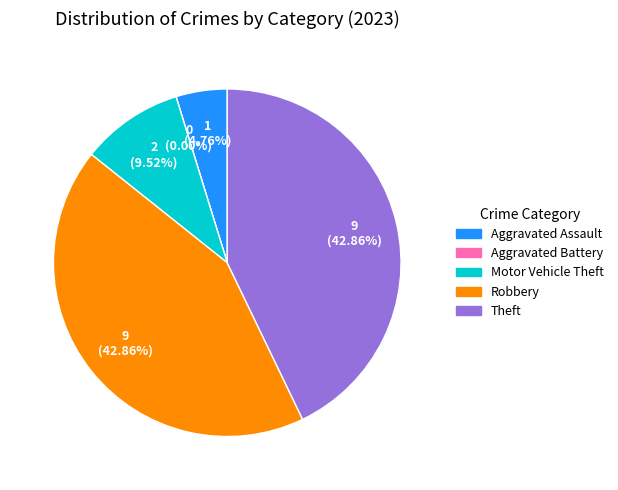

How many slices are in this pie chart?

5